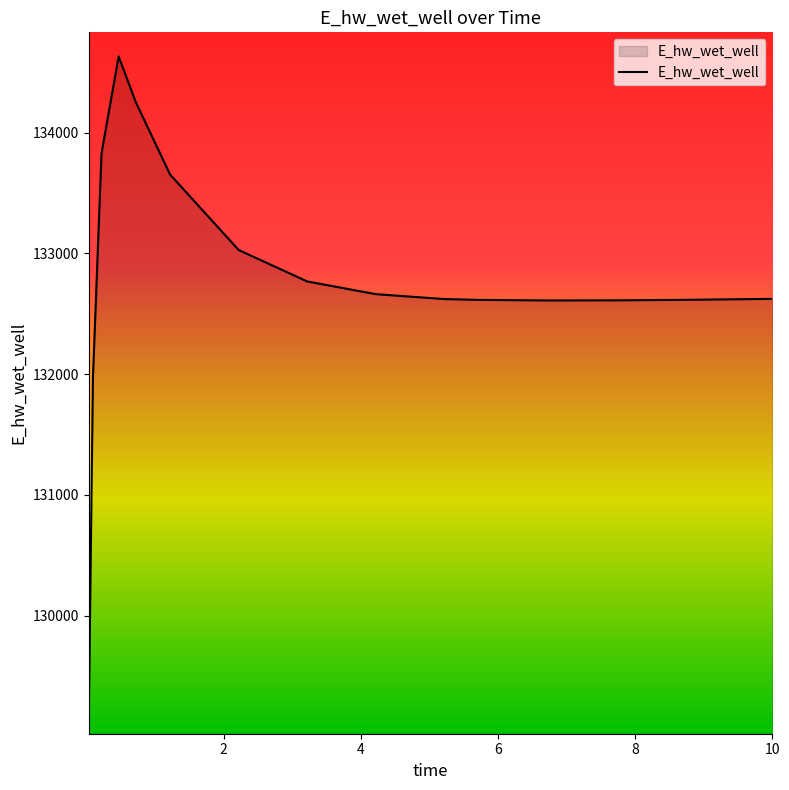

How many values exceed 132623?

8